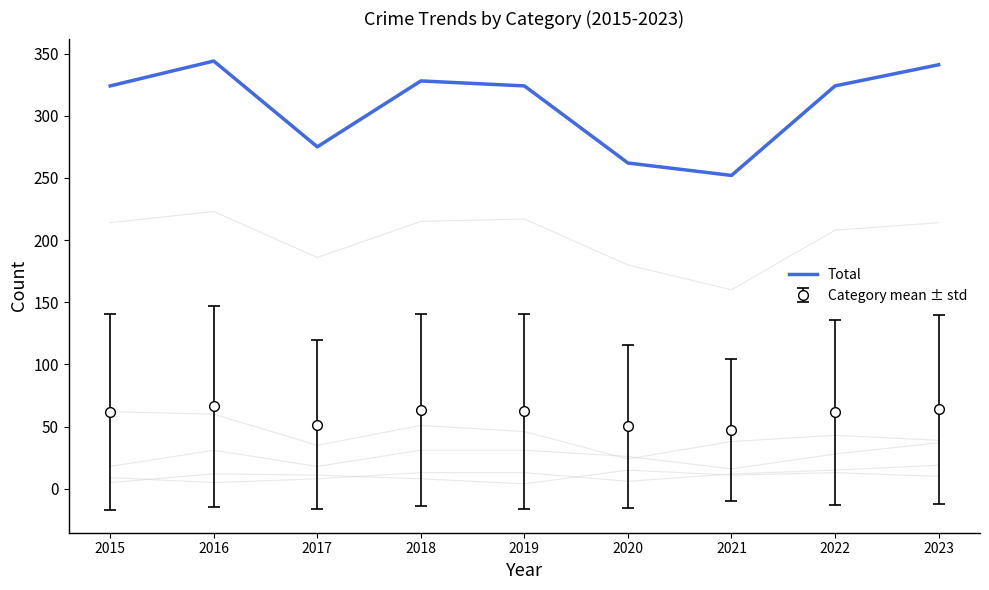

Which label corresponds to the smallest value in the chart?

2021